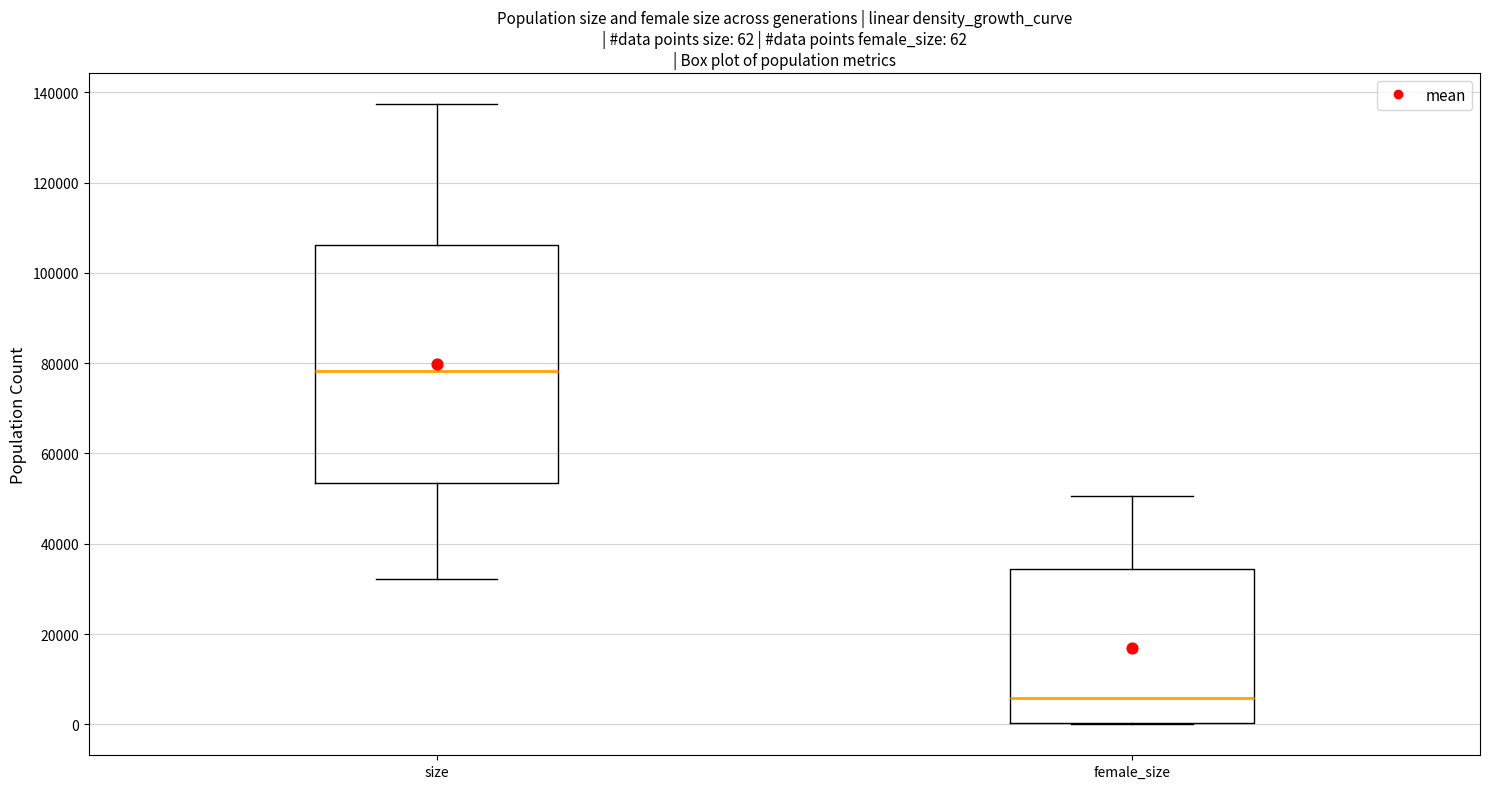

Which box has the highest median line?

size